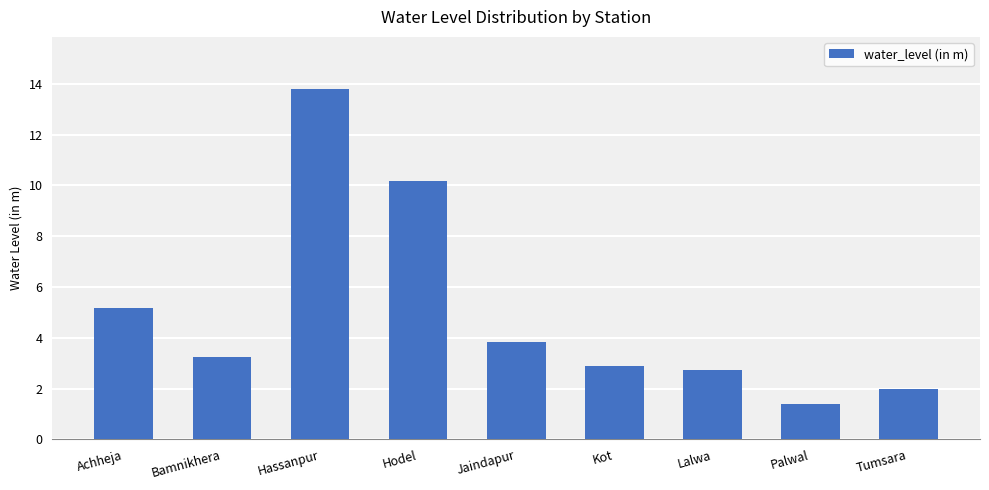

What is the value of the 9th bar from the left?

2.0